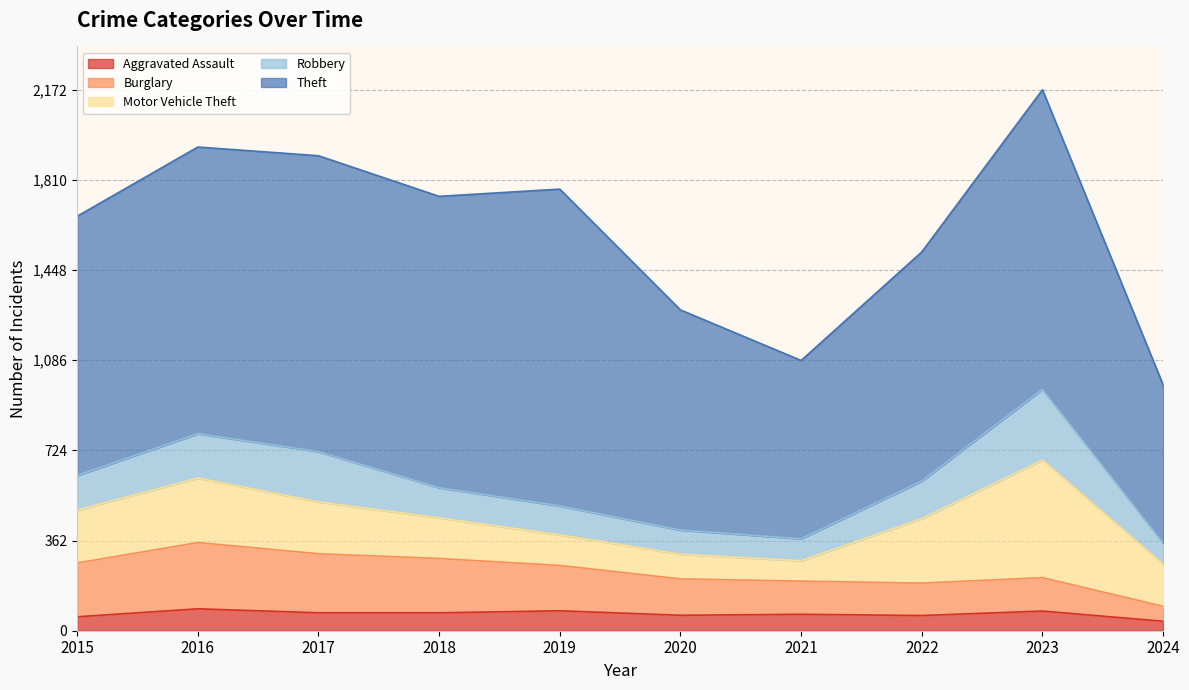

How many categories are shown in the chart?

10